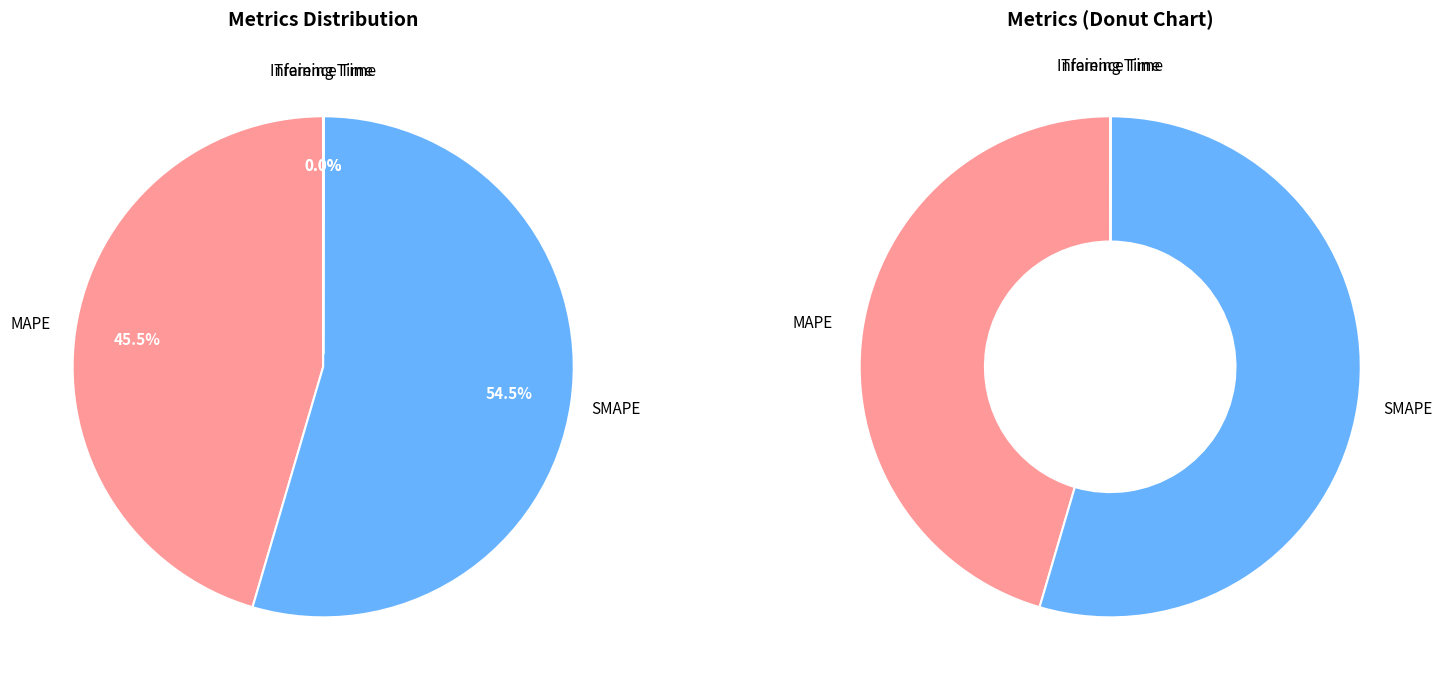

What is the change in value from MAPE to Inference Time?

-33.3